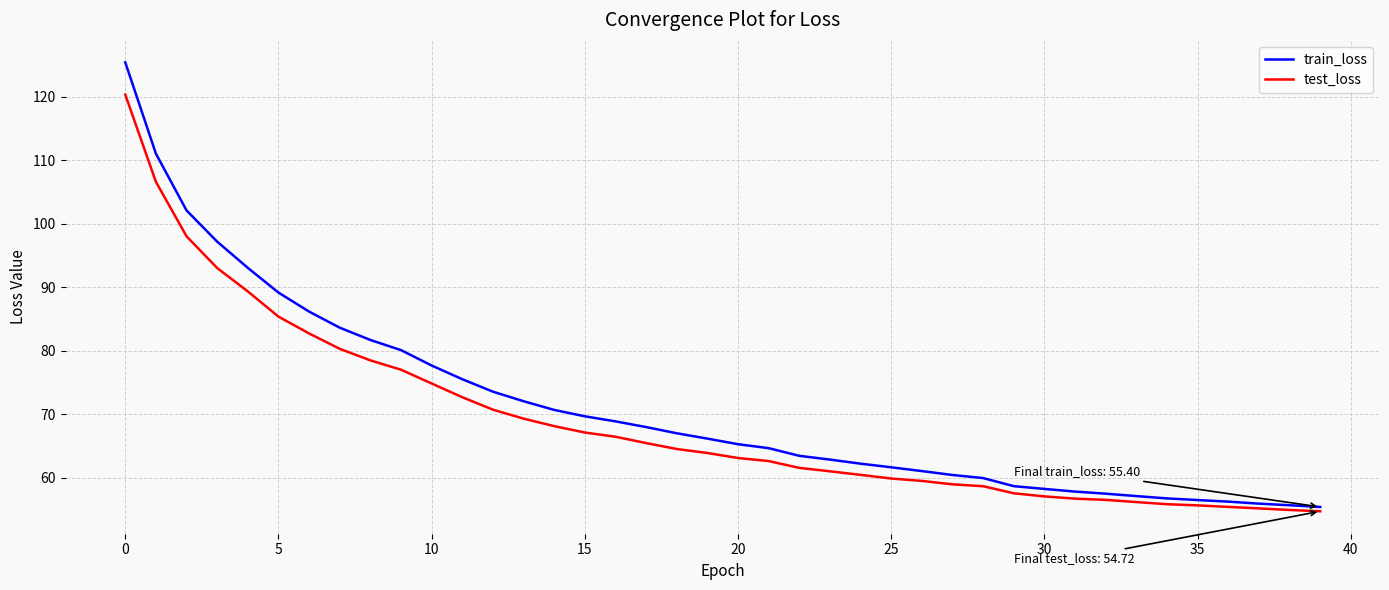

List the series in order of their peak value, lowest first.

test_loss, train_loss